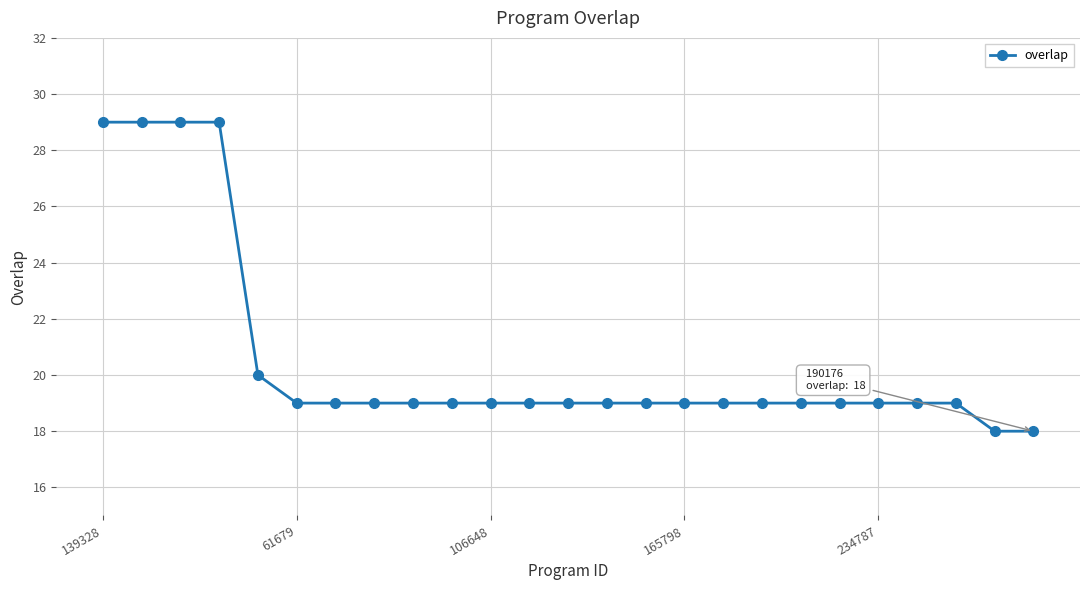

What is the maximum value shown in the chart?

29